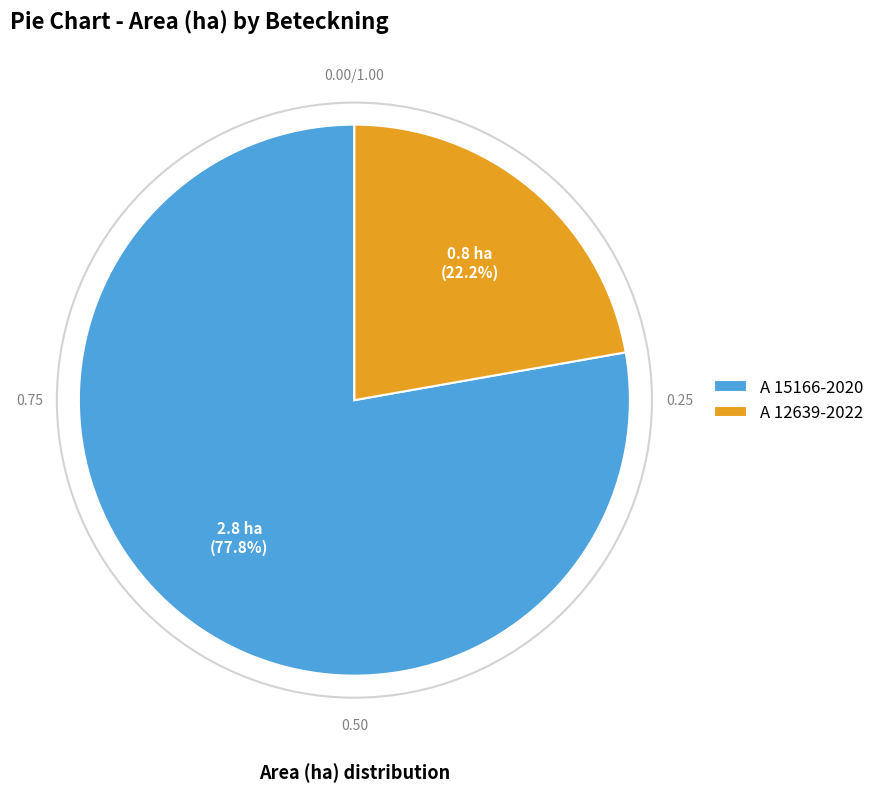

Combined, what portion of the pie is A 15166-2020 and A 12639-2022?

100.0%